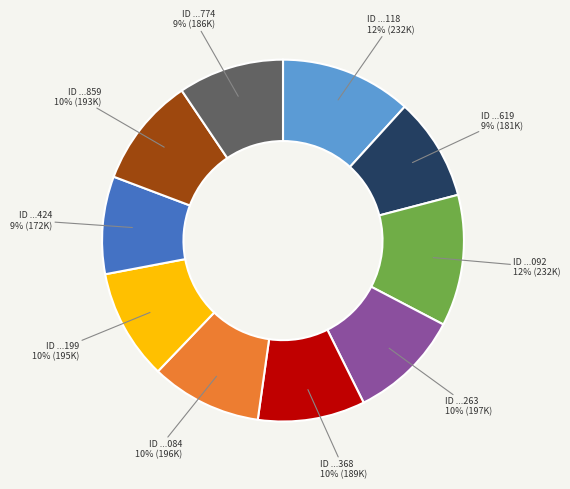

Is there any slice that represents more than half of the pie?

No